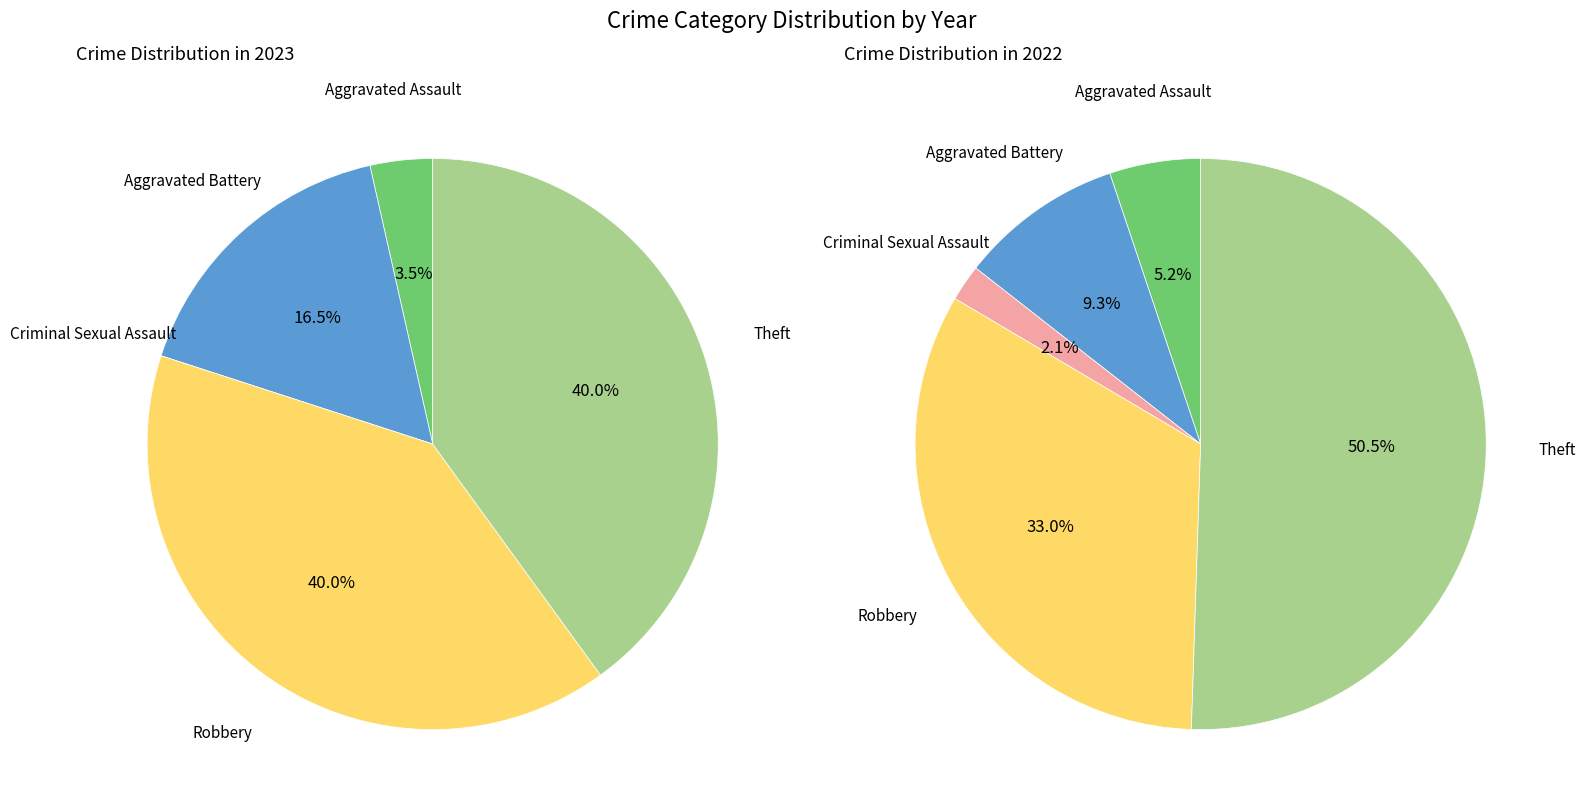

What is the total percentage of values_2022 and 4?

56.5%